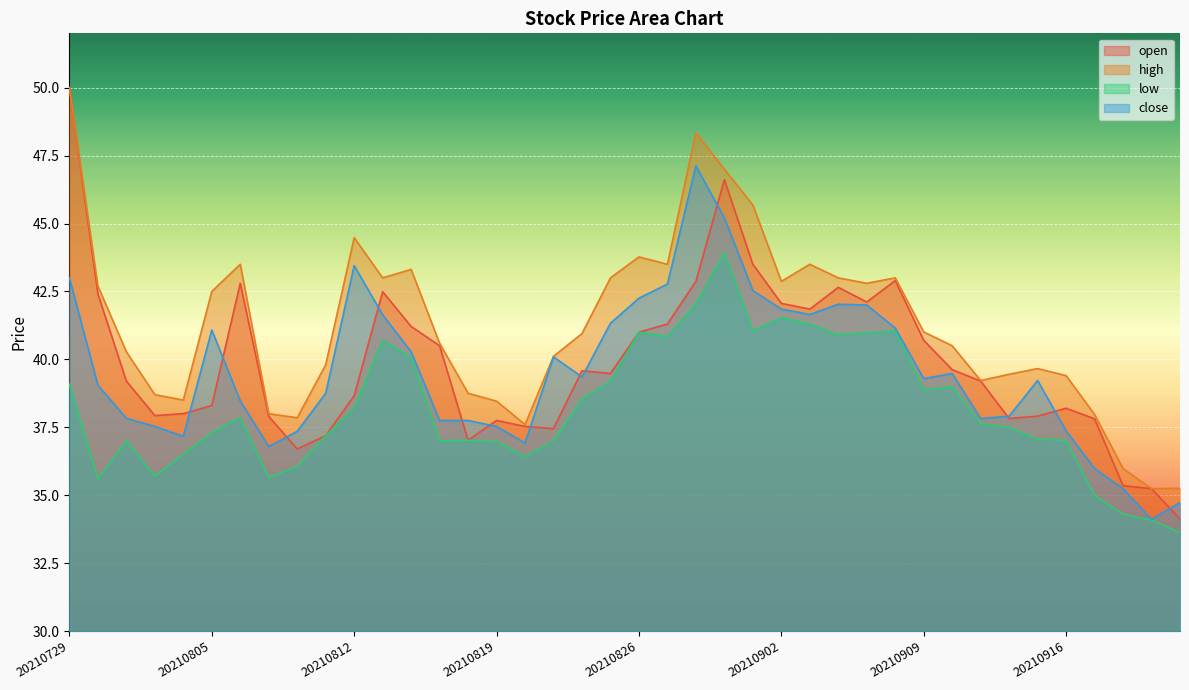

In close, how many points are higher than both neighbors (excluding endpoints)?

7